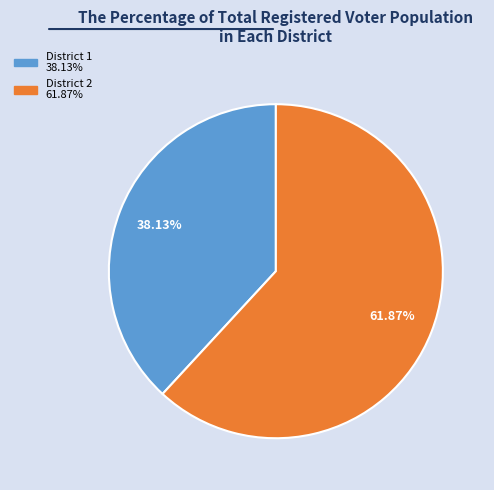

Does any single category account for the majority?

Yes